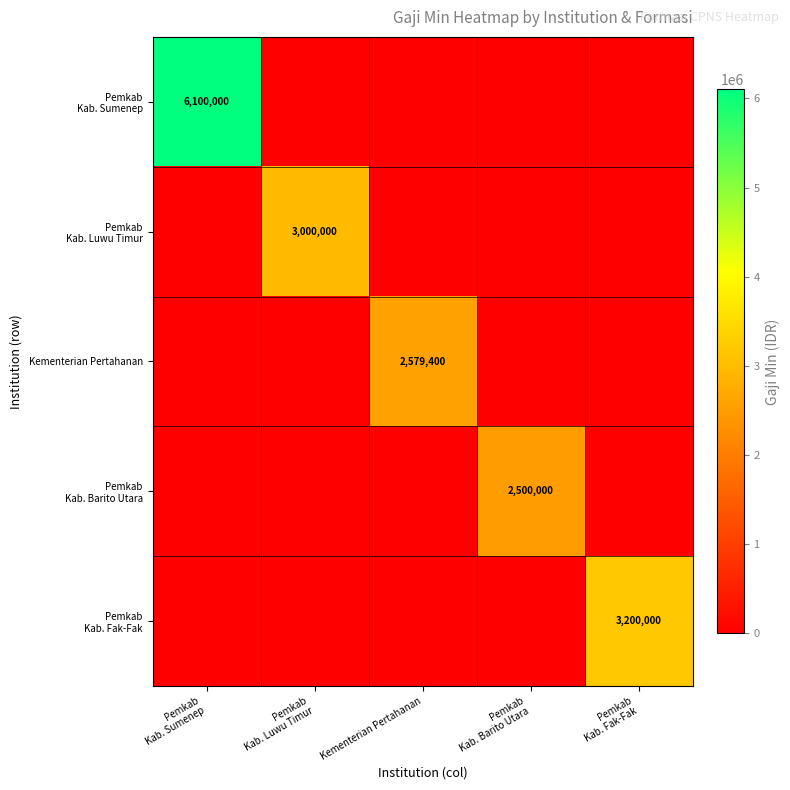

How many positive values does the Kementerian Pertahanan series have?

1